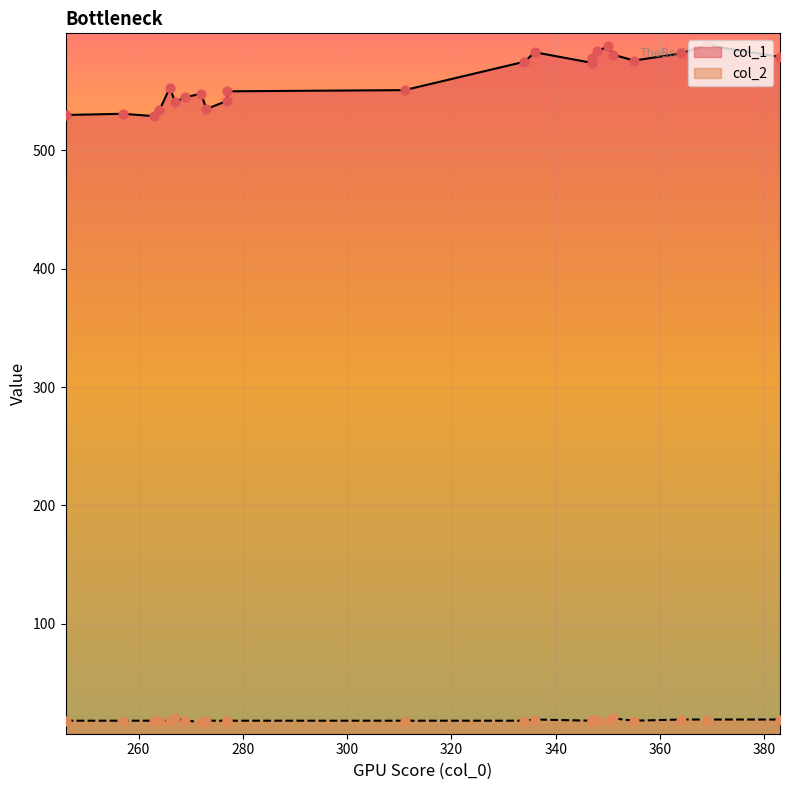

Which series reaches the minimum Y coordinate?

col_2